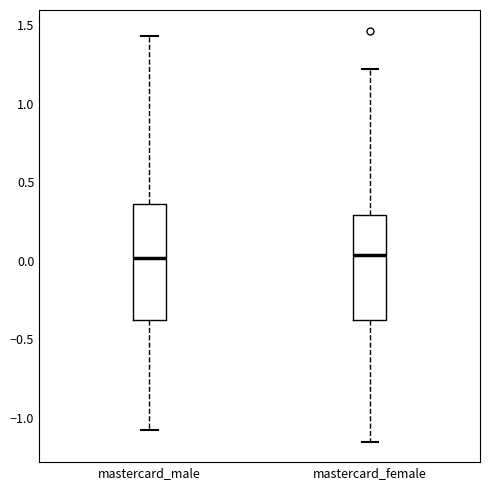

Reading left to right, transcribe this box plot: for each box, give where its median line is, the range the box spans, and where its two whiskers end, as read against the y-axis. The values are not printed on the chart, so give them approximately, as read against the axis.

mastercard_male: median 0.00, box -0.40 to 0.35, whiskers -1.10 to 1.45
mastercard_female: median 0.05, box -0.40 to 0.30, whiskers -1.15 to 1.20